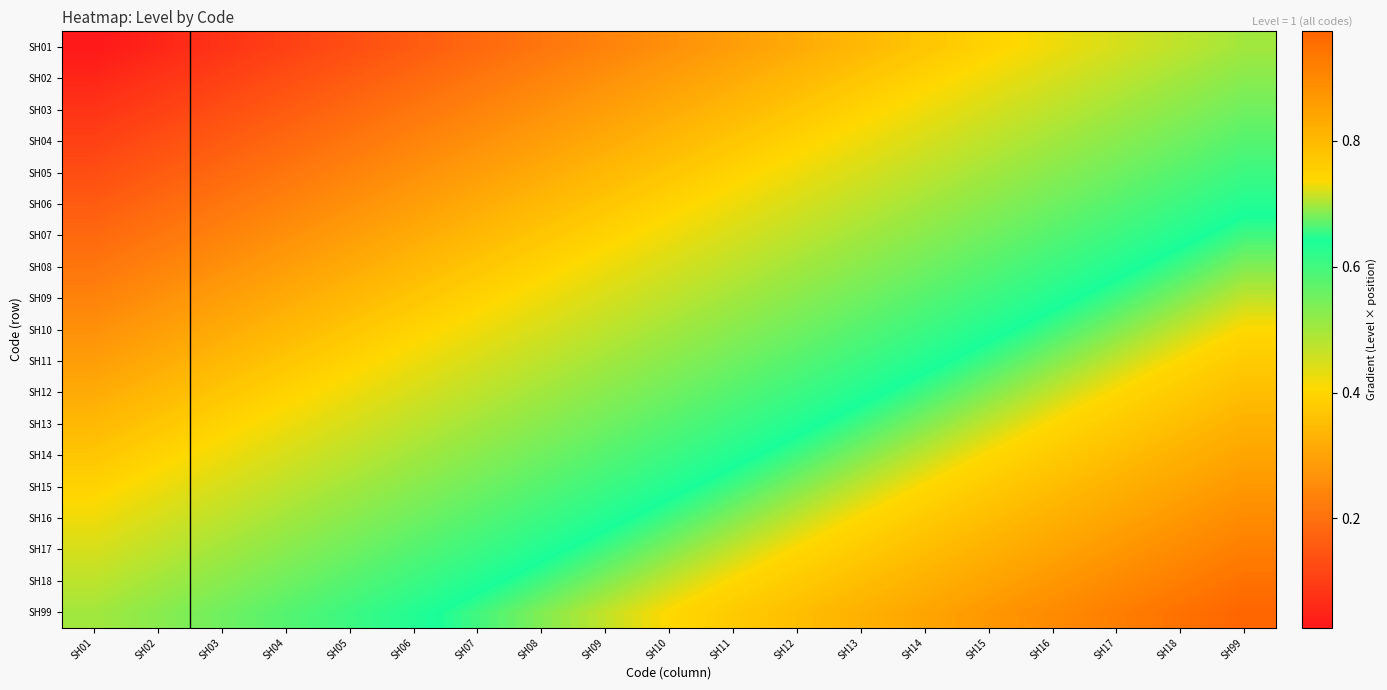

Which label corresponds to the largest value in the chart?

SH99